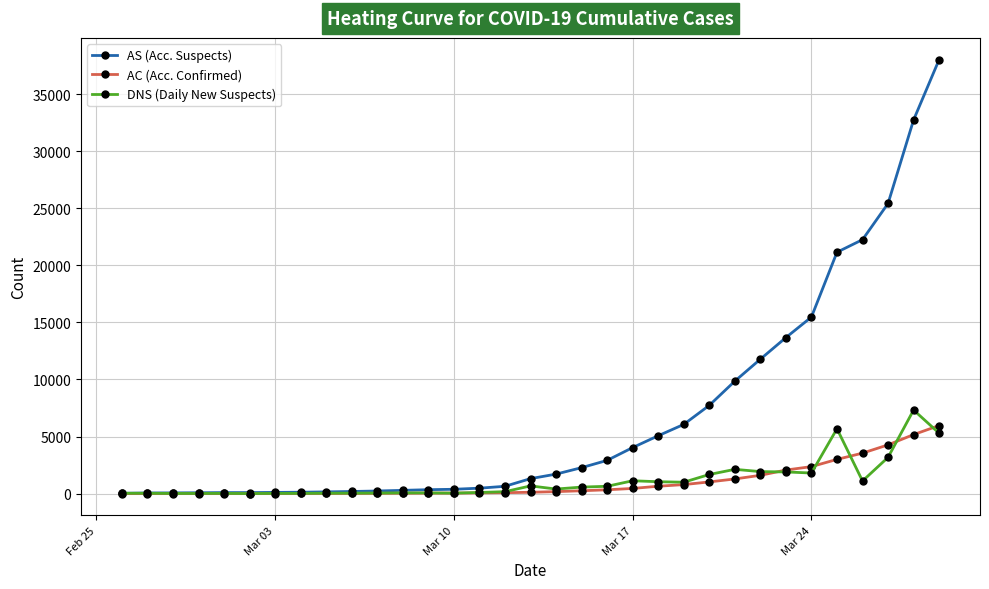

Which series has the largest range (max minus min)?

AS (Acc. Suspects)